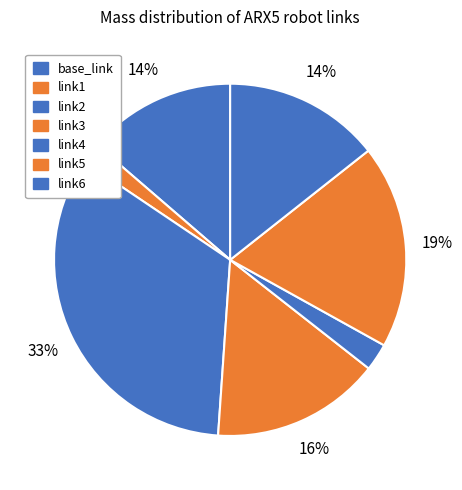

To the nearest percent, what is the average slice percentage?

14%